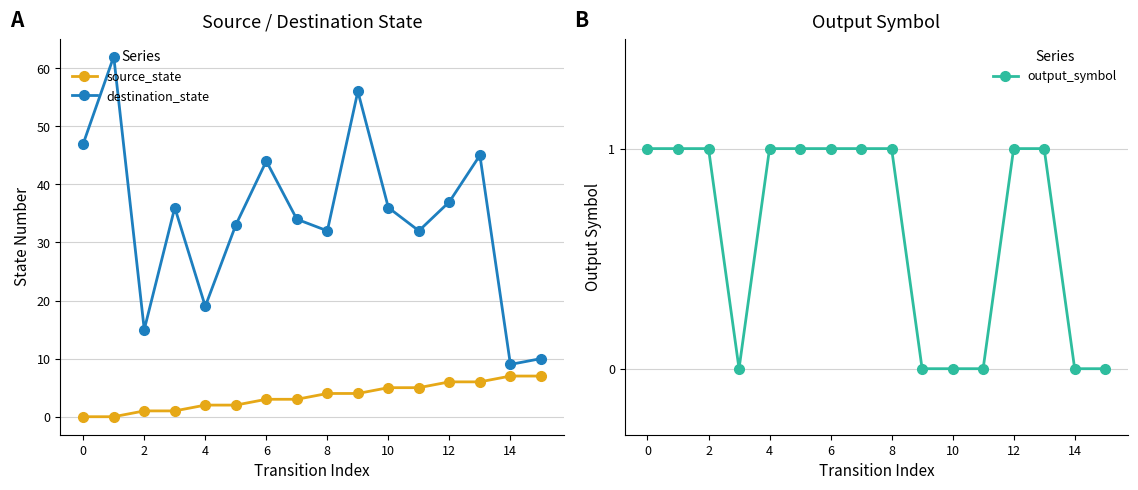

Is this an area chart (filled region under the line)?

No